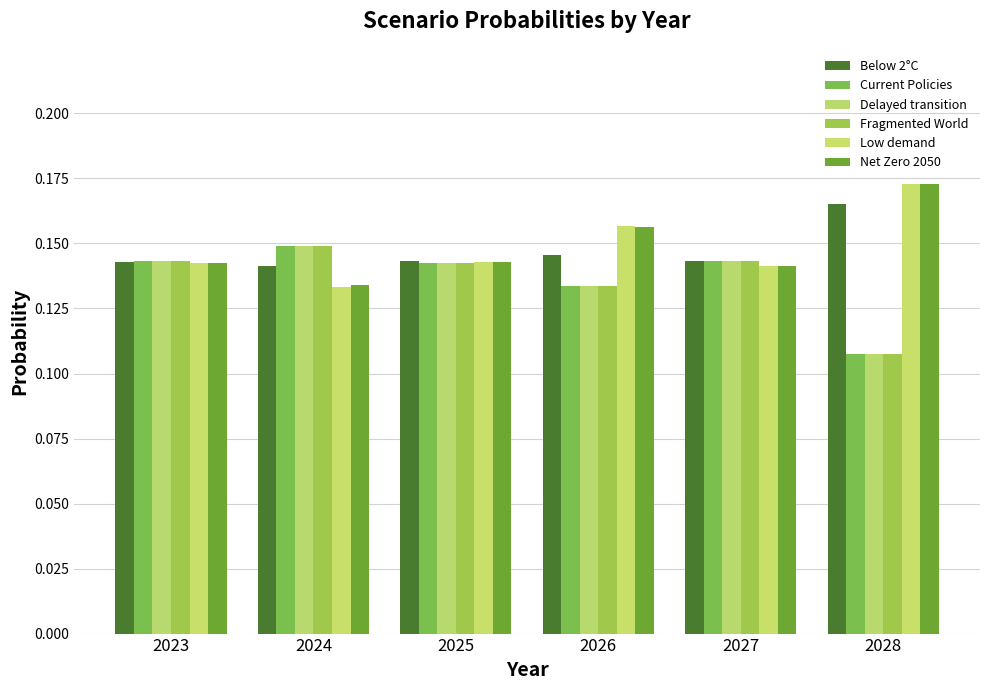

Count the number of categories in the chart.

6